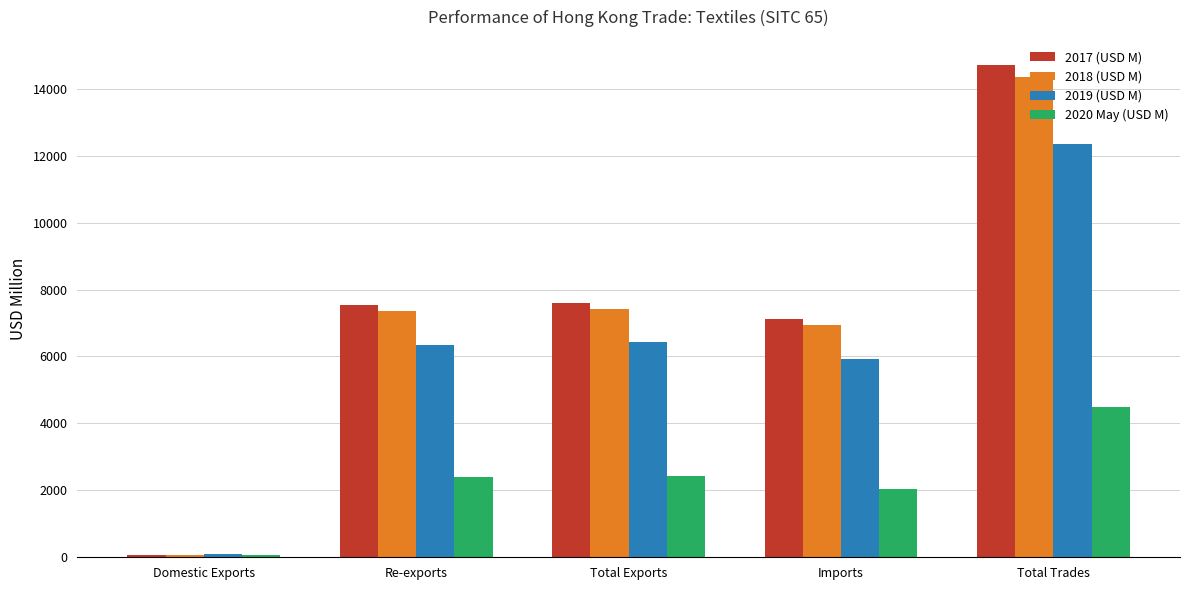

How many data points does each series have?

5